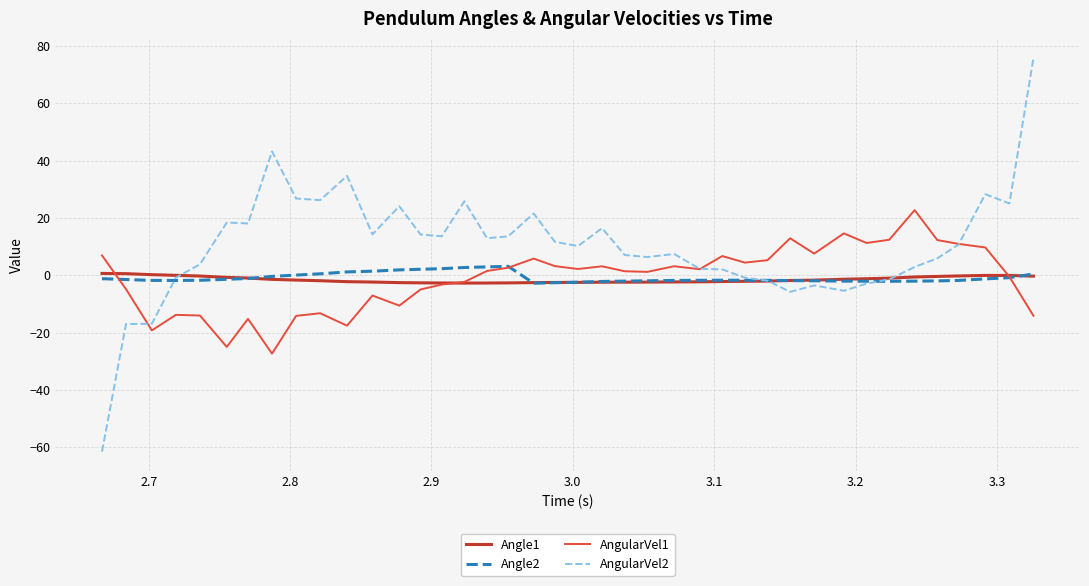

Which series has the largest total across all categories?

AngularVel2